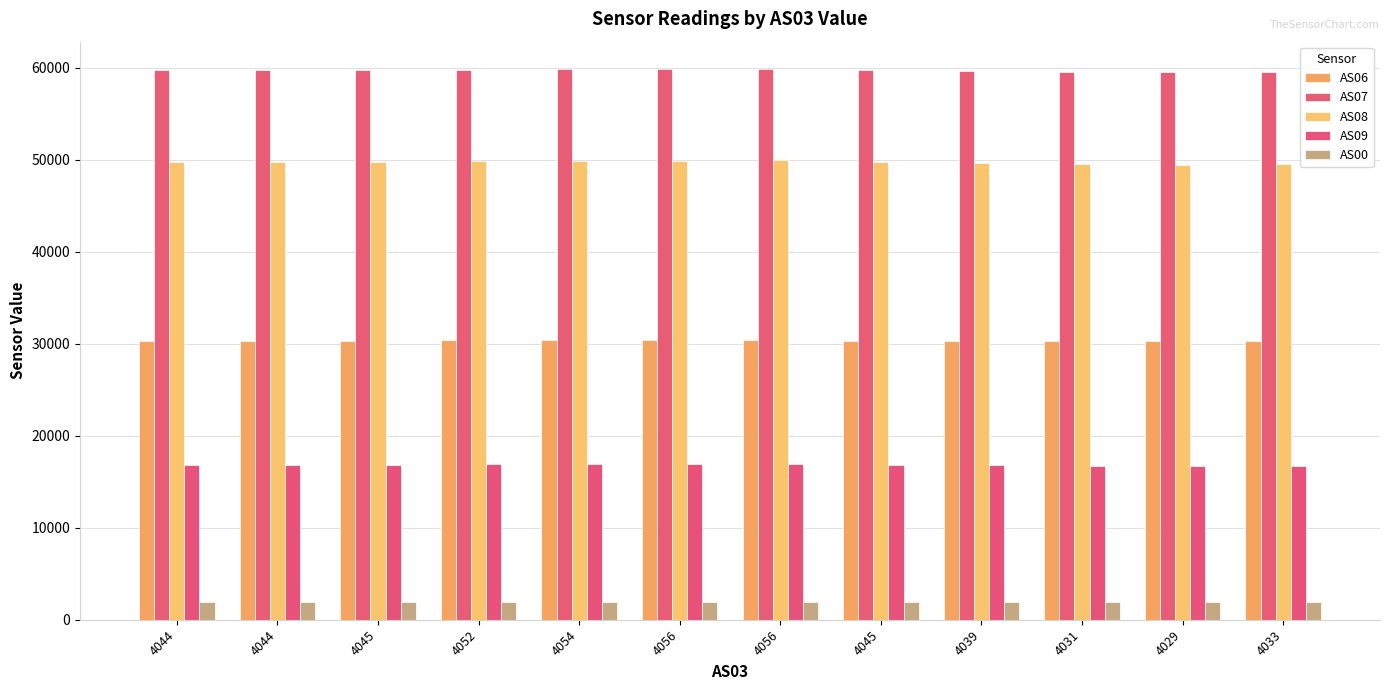

Reading left to right, list all the values displayed in this chart.

AS06: 4044=30320	4044=30338	4045=30337	4052=30360	4054=30359	4056=30387	4056=30394	4045=30324	4039=30317	4031=30282	4029=30263	4033=30283
AS07: 4044=59719	4044=59704	4045=59715	4052=59772	4054=59810	4056=59834	4056=59841	4045=59721	4039=59634	4031=59542	4029=59508	4033=59547
AS08: 4044=49746	4044=49716	4045=49754	4052=49818	4054=49823	4056=49914	4056=49922	4045=49724	4039=49654	4031=49547	4029=49474	4033=49520
AS09: 4044=16851	4044=16846	4045=16853	4052=16892	4054=16897	4056=16936	4056=16940	4045=16845	4039=16792	4031=16746	4029=16698	4033=16743
AS00: 4044=1925	4044=1925	4045=1924	4052=1926	4054=1927	4056=1930	4056=1929	4045=1923	4039=1921	4031=1918	4029=1916	4033=1917